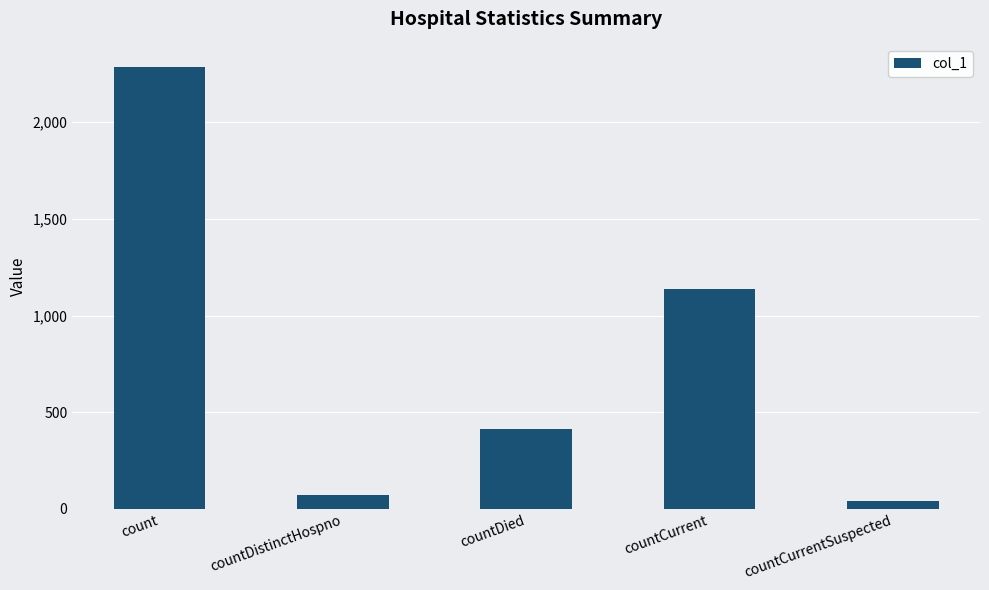

What is the label of the 3rd bar from the right?

countDied